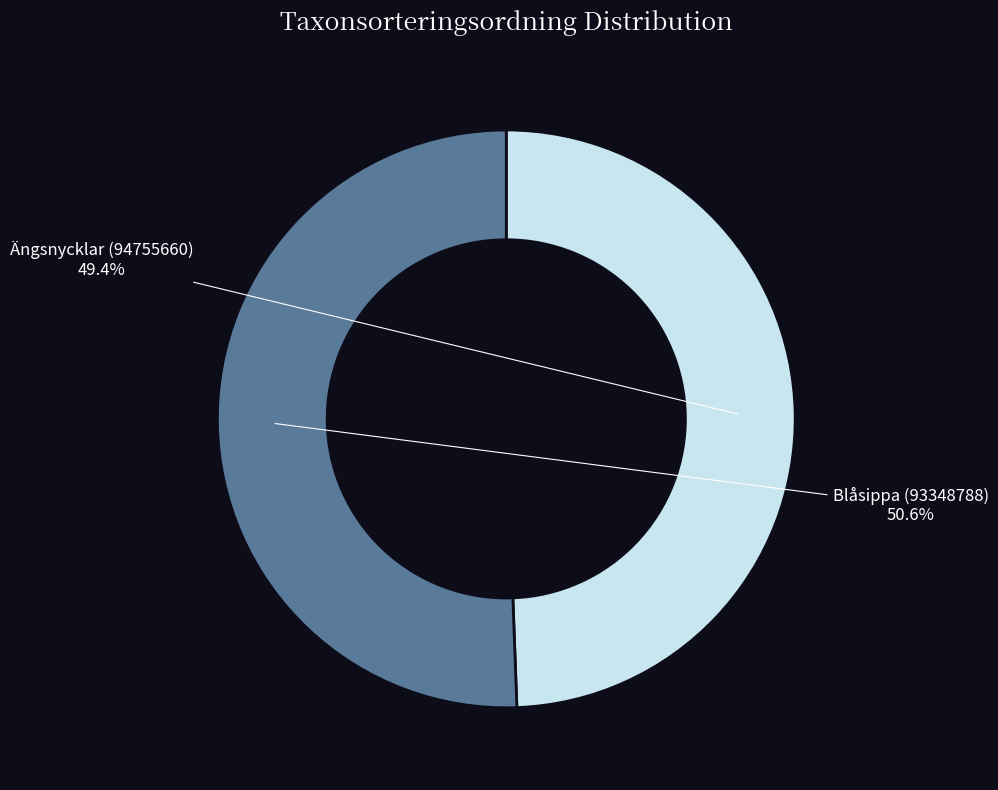

Does any single category account for the majority?

Yes